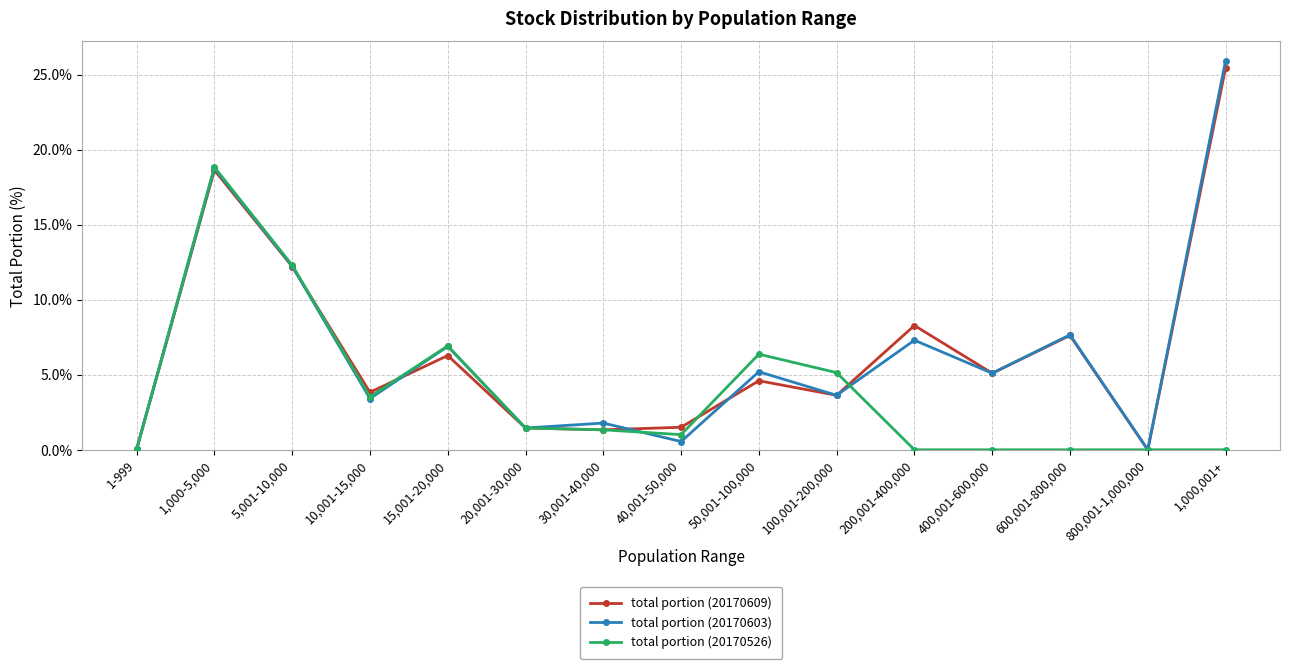

Which label corresponds to the largest value in the chart?

1,000,001+